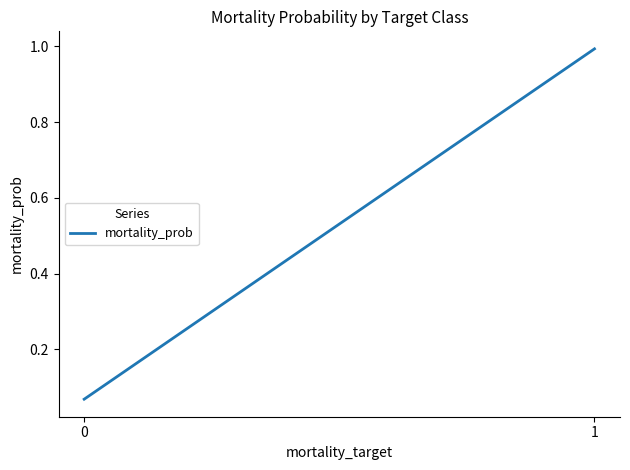

Does the chart have visible grid lines?

No